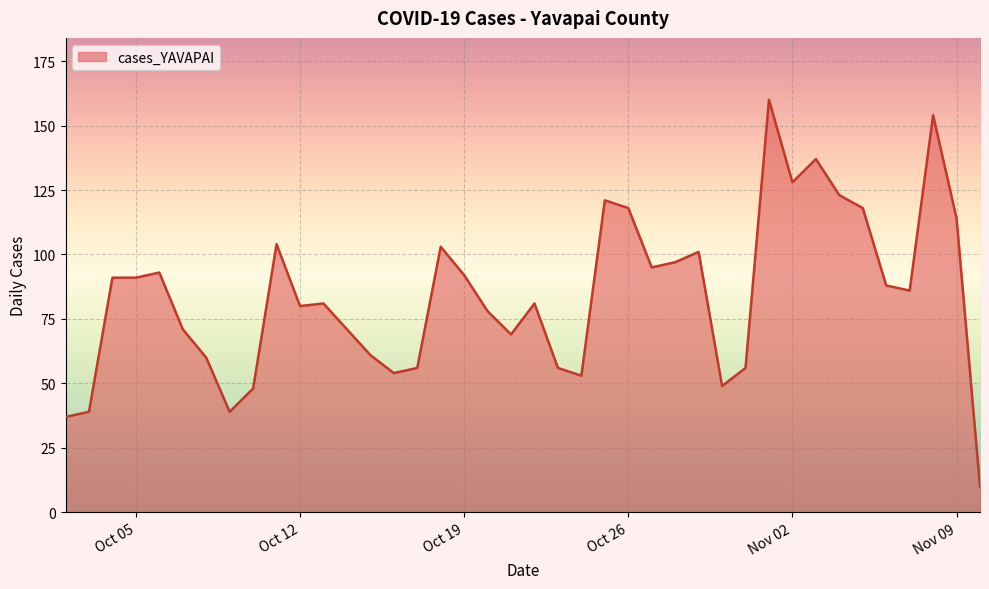

What is the maximum value shown in the chart?

160